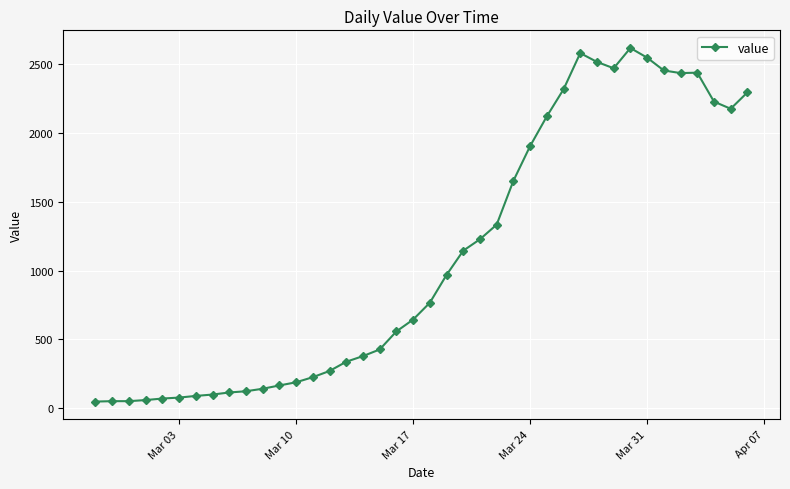

What is the greatest value displayed?

2615